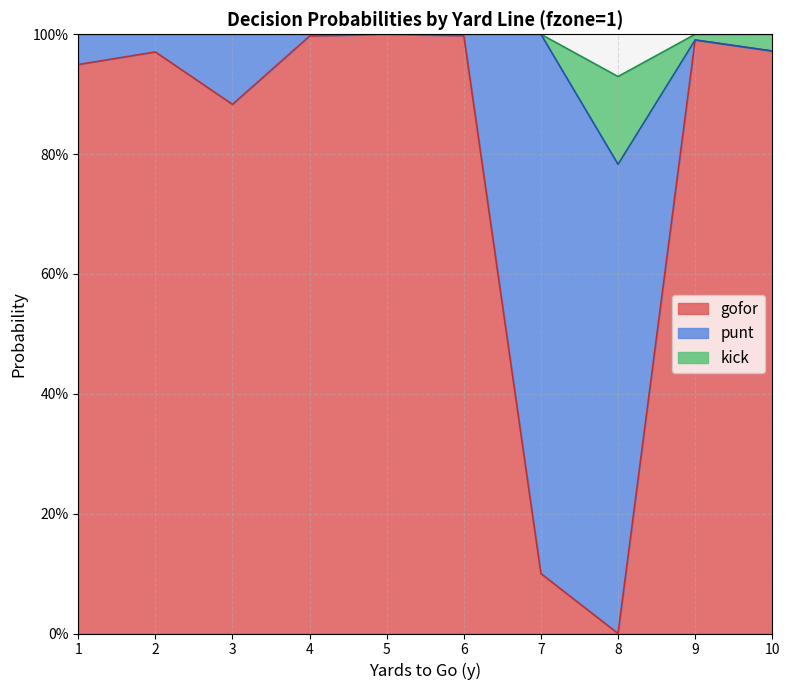

At which category does the chart reach its peak across all series?

5